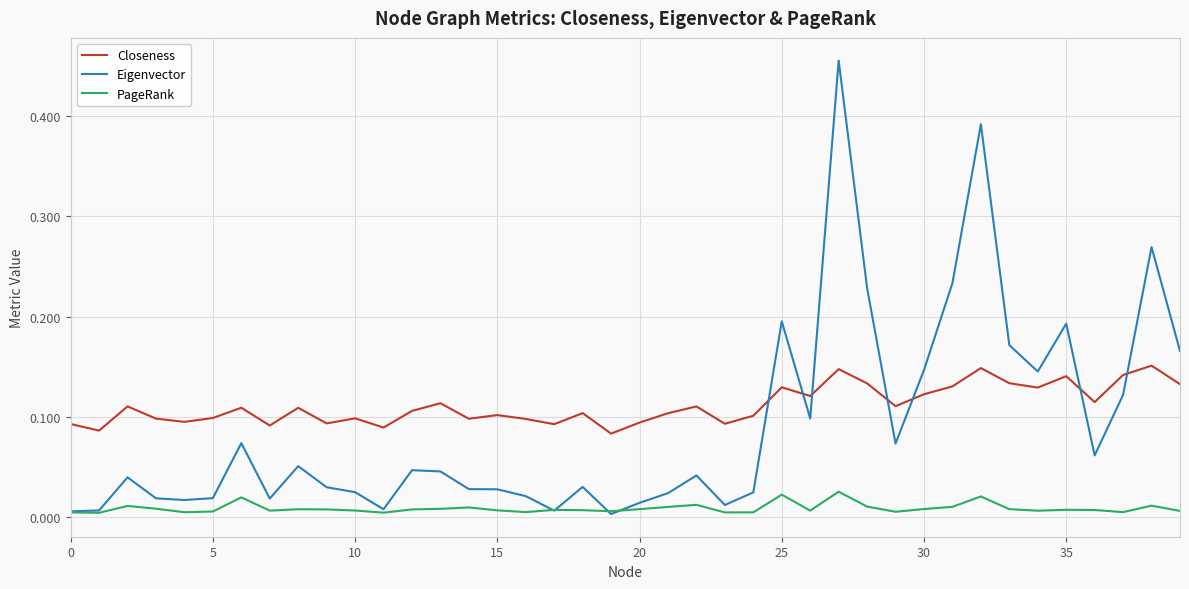

Which series has the widest spread of values?

Eigenvector